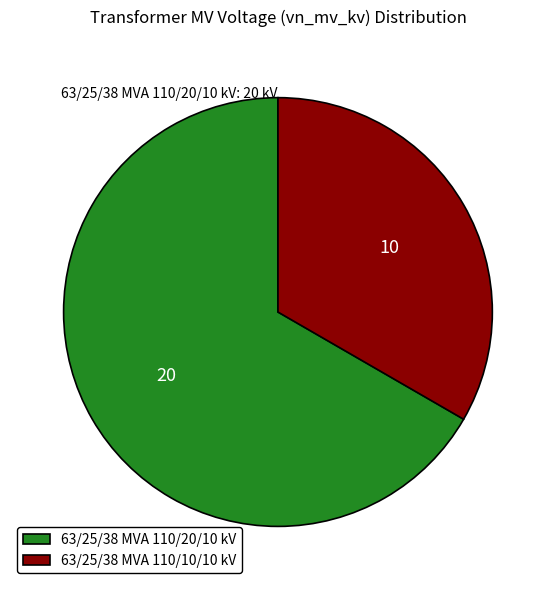

Approximately how many times larger is the value at 63/25/38 MVA 110/20/10 kV compared to 63/25/38 MVA 110/10/10 kV?

2.0